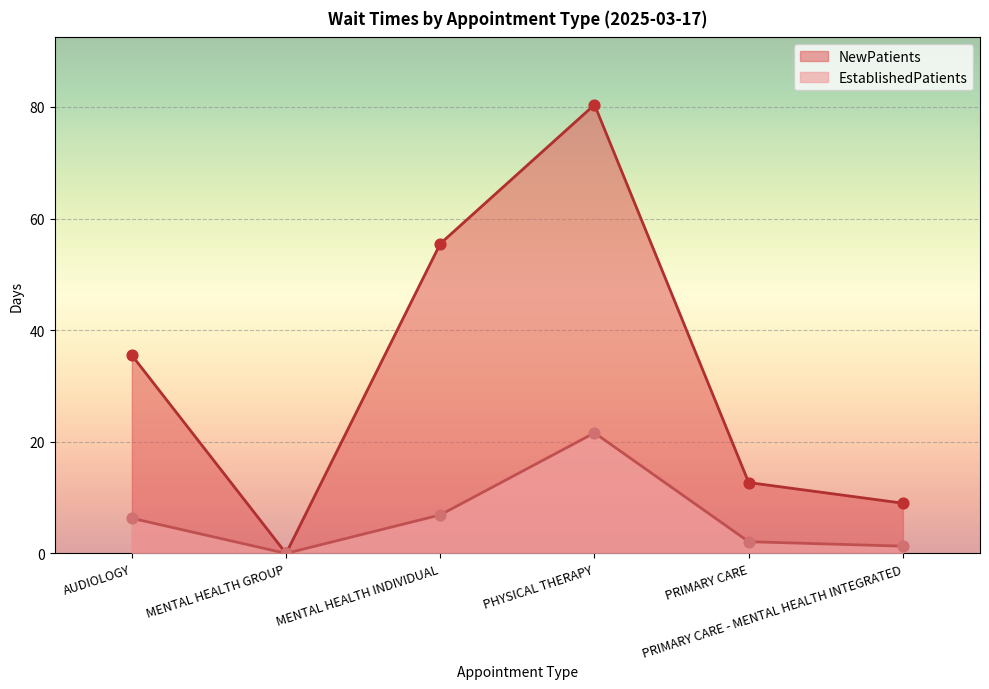

At which category is the sum across all series the highest?

PHYSICAL THERAPY